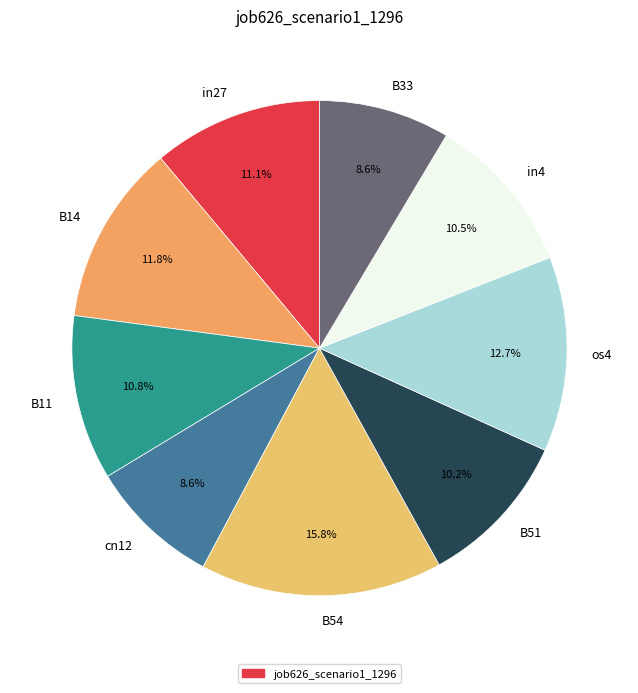

To the nearest percent, what portion does B14 represent?

12%